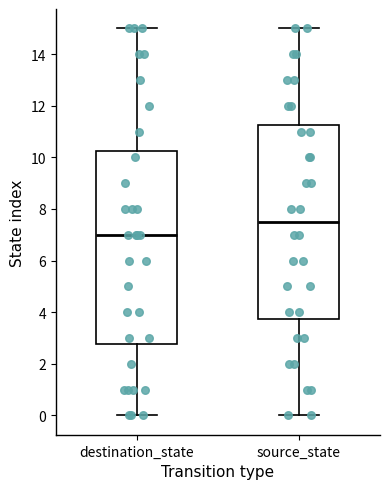

Reading left to right, transcribe this box plot: for each box, give where its median line is, the range the box spans, and where its two whiskers end, as read against the y-axis. The values are not printed on the chart, so give them approximately, as read against the axis.

destination_state: median 7.0, box 2.8 to 10.2, whiskers 0.0 to 15.0
source_state: median 7.6, box 3.8 to 11.2, whiskers 0.0 to 15.0